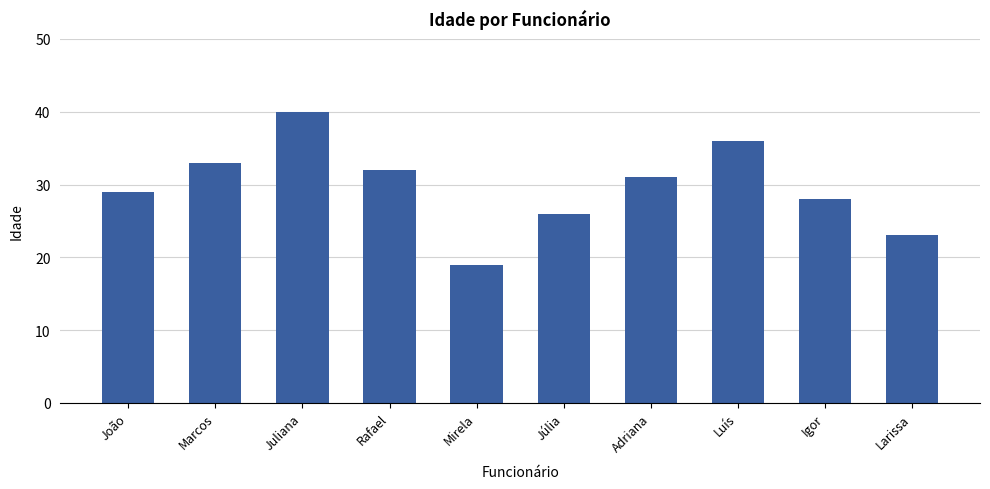

Reading left to right, extract all data points from this chart.

29	33	40	32	19	26	31	36	28	23